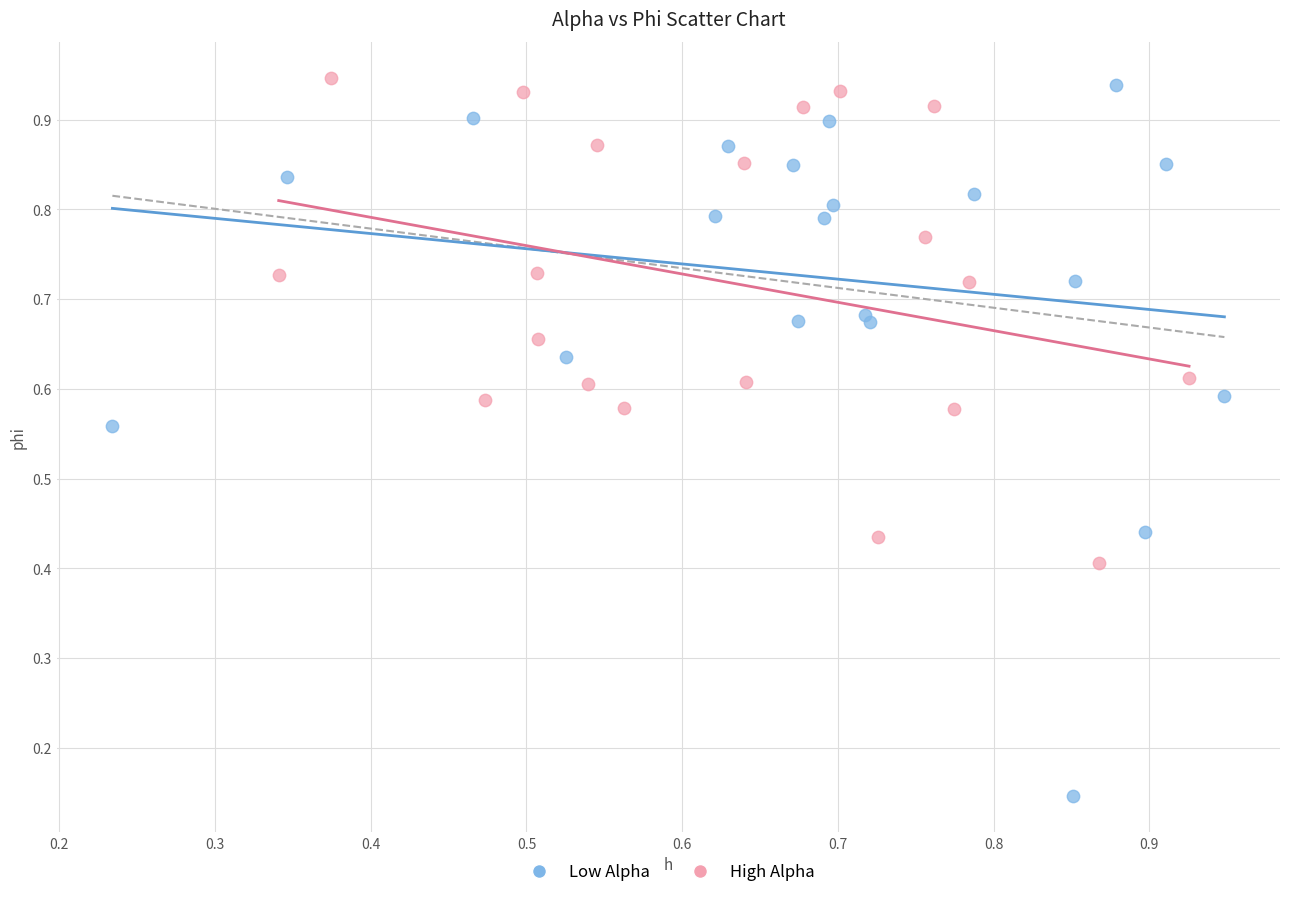

Which series has the widest spread of Y values?

Low Alpha